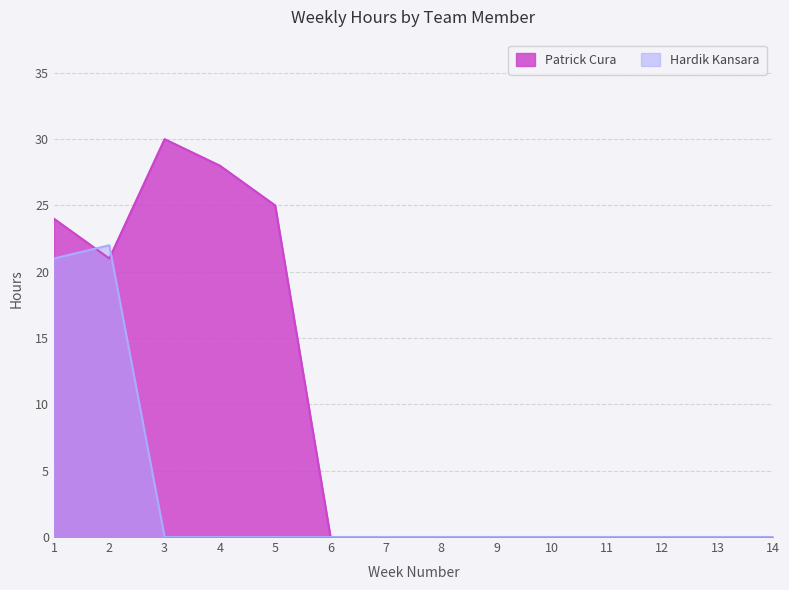

Rank the series by their average value, from lowest to highest.

Hardik Kansara, Patrick Cura